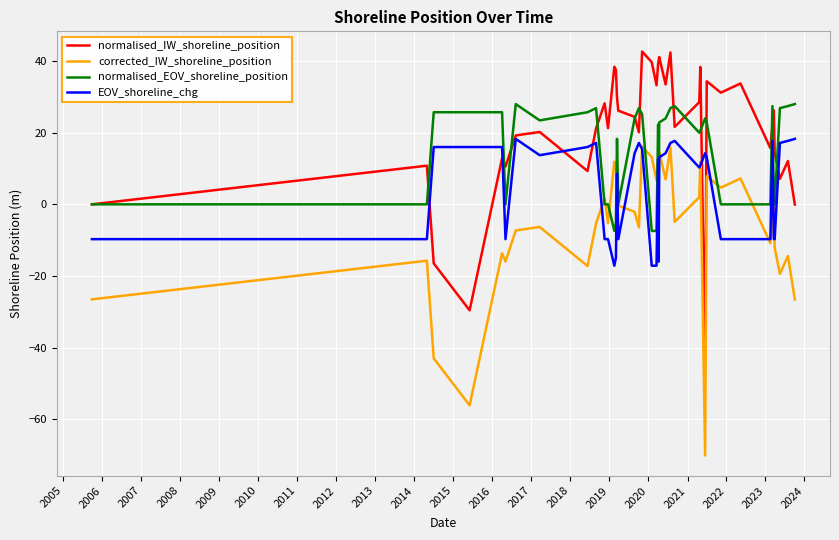

Which series has the largest total across all categories?

normalised_IW_shoreline_position